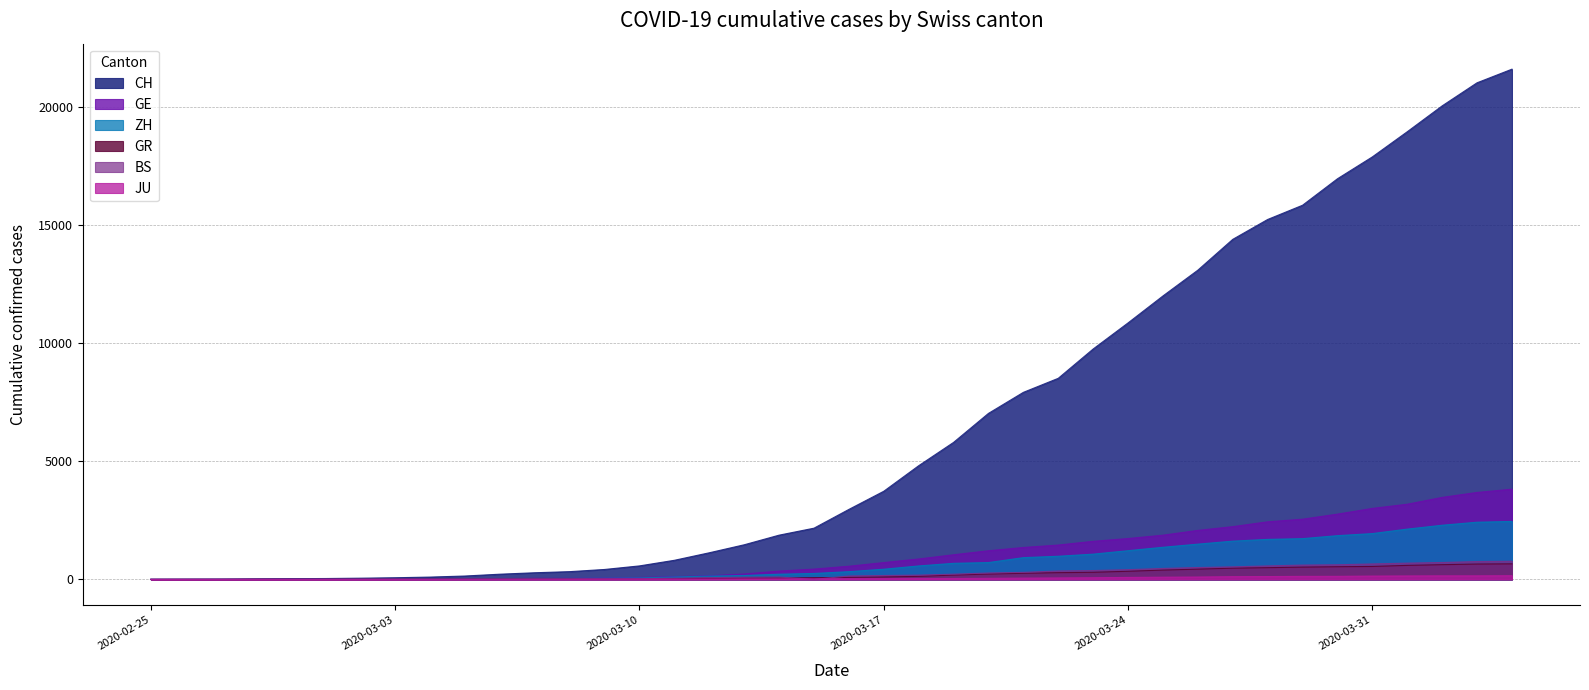

What is the label of the 27th point from the left?

2020-03-22